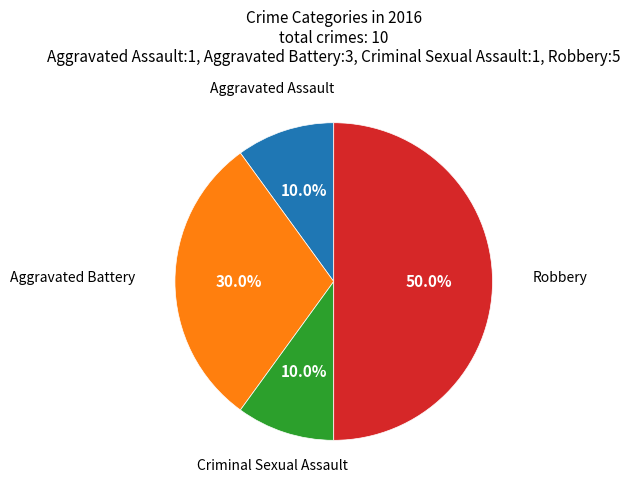

How many slices are in this pie chart?

4